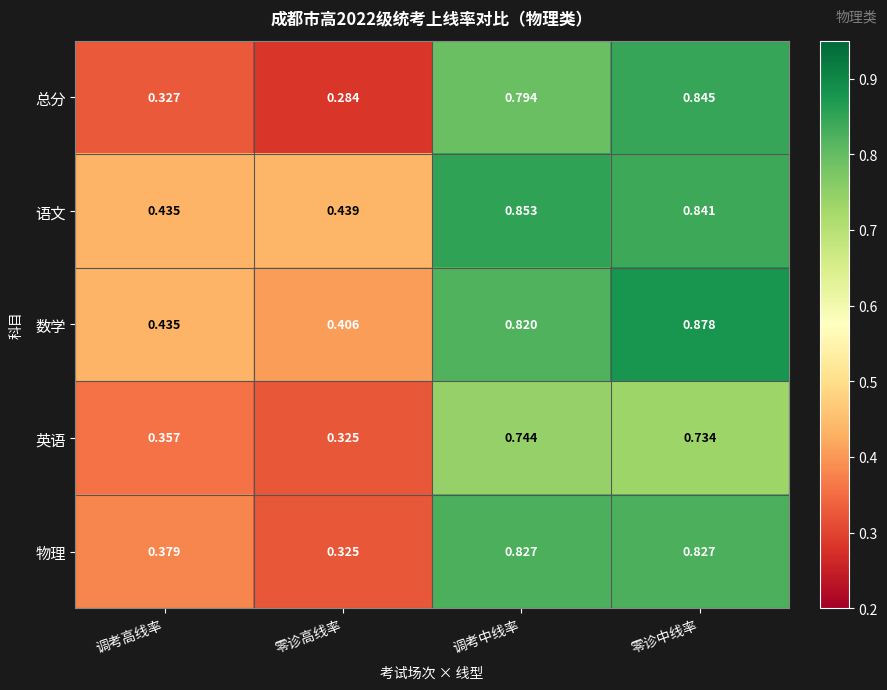

Rank the series at 调考中线率 from highest to lowest value.

语文, 物理, 数学, 总分, 英语